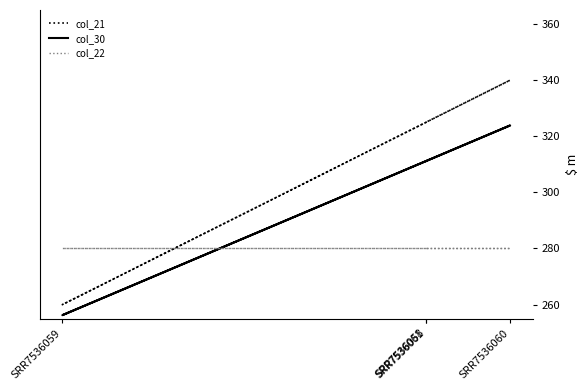

What is the lowest value of the col_22 series?

280.0